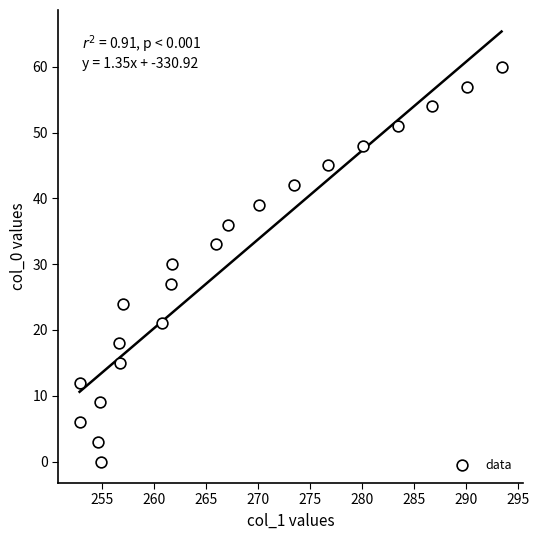

What is the range of Y values (max minus min)?

60